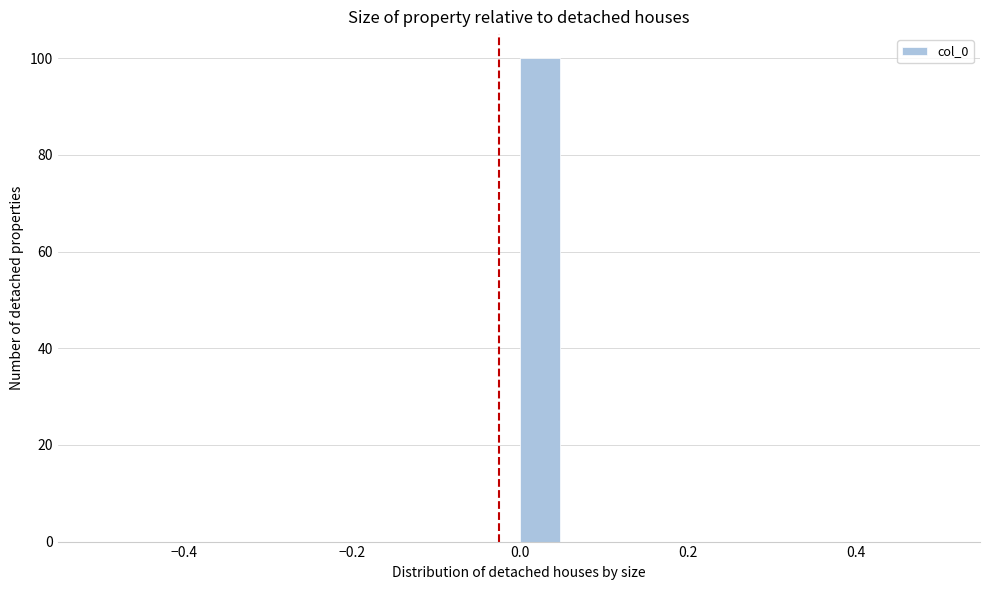

Around what value on the x-axis is the tallest bar? Give the approximate position of its centre, as read against the axis.

0.02